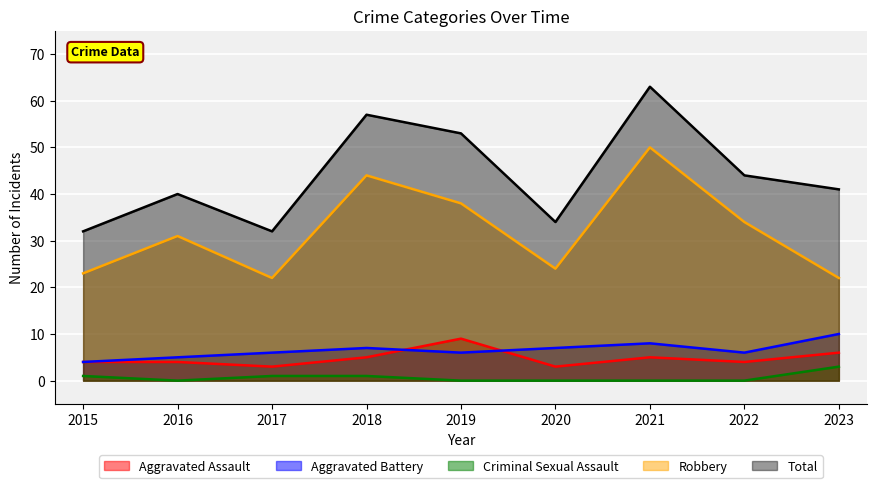

What is the value of the Robbery point at the 3rd from the left?

22